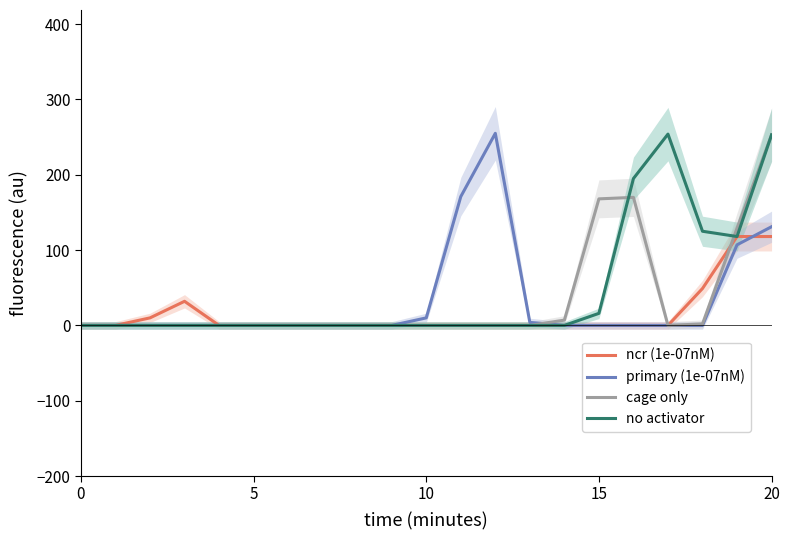

How many data points in no activator are above 0?

6